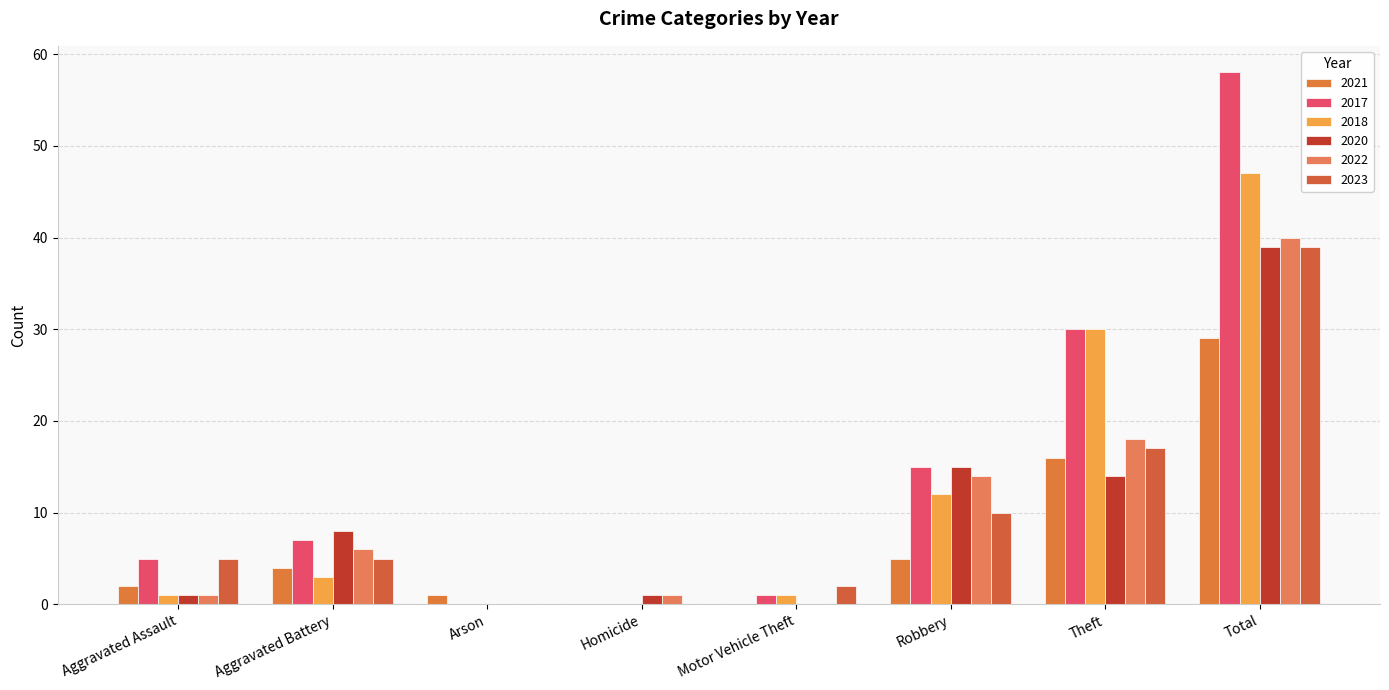

What is the total value across all series at Aggravated Assault?

15